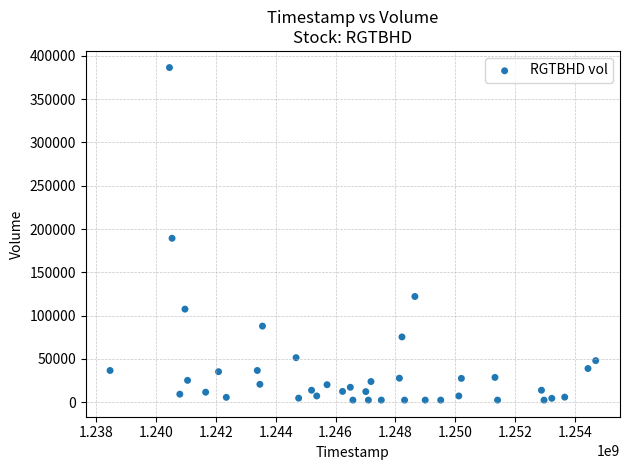

What is the range of X values (max minus min)?

16243200